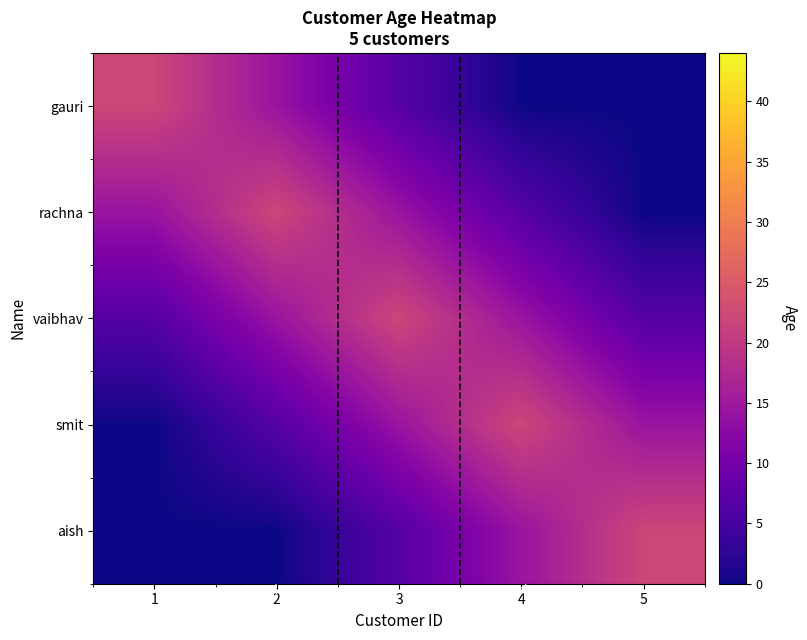

How many data points does each series have?

5